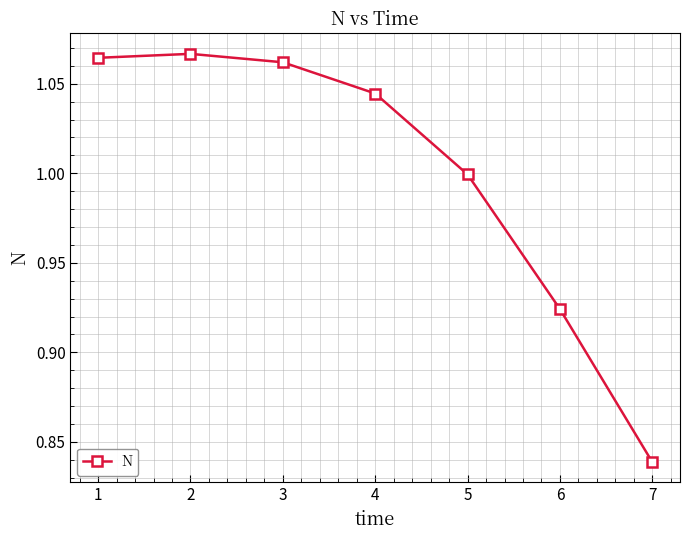

Which has a higher value, 7 or 6?

6